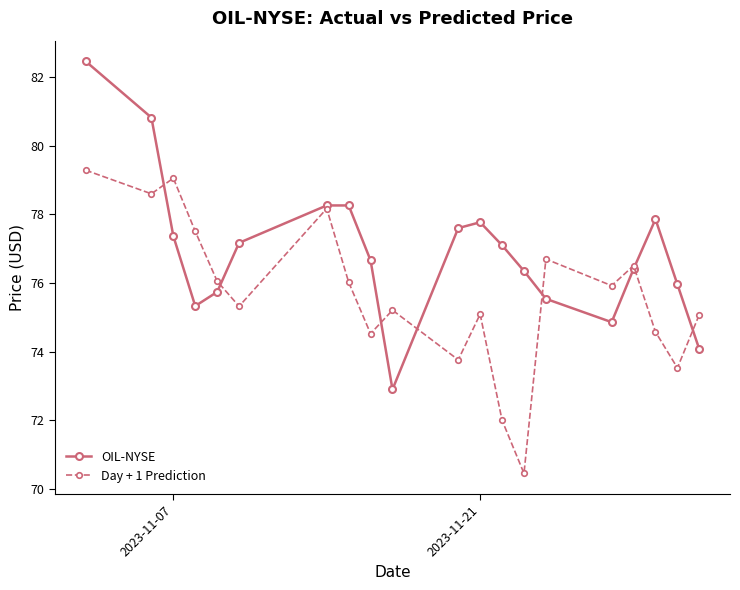

Which series has the widest spread of values?

OIL-NYSE